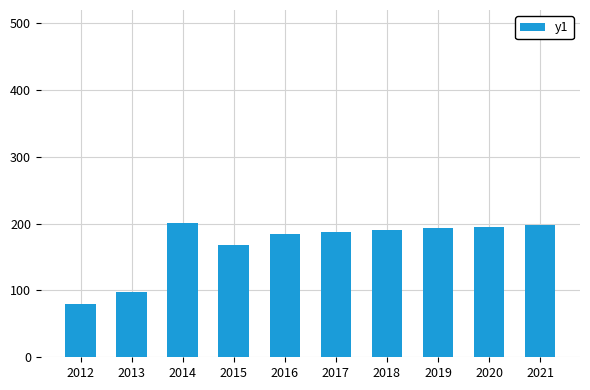

What is the difference between the maximum and second lowest values?

104